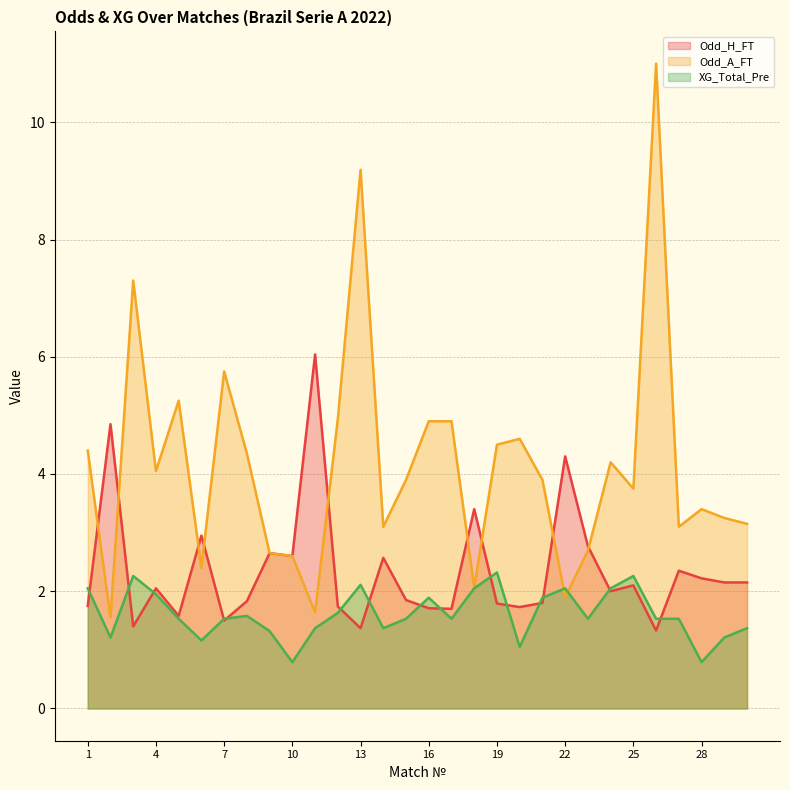

The Odd_A_FT series shows 3.9 at 21. True or false?

True